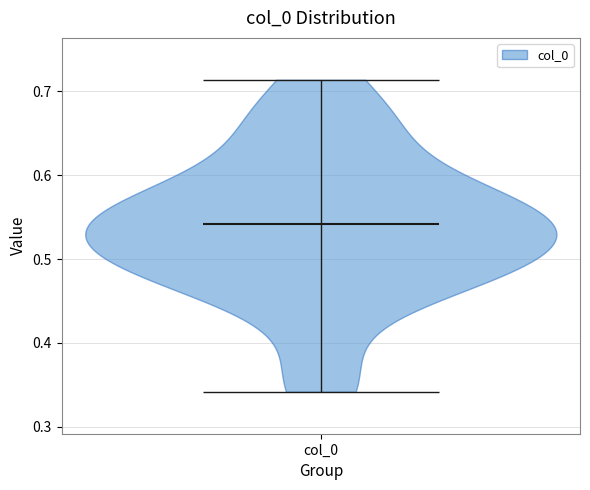

What is the highest point the violin for col_0 reaches on the y-axis? The values are not printed on the chart, so give them approximately, as read against the axis.

0.71